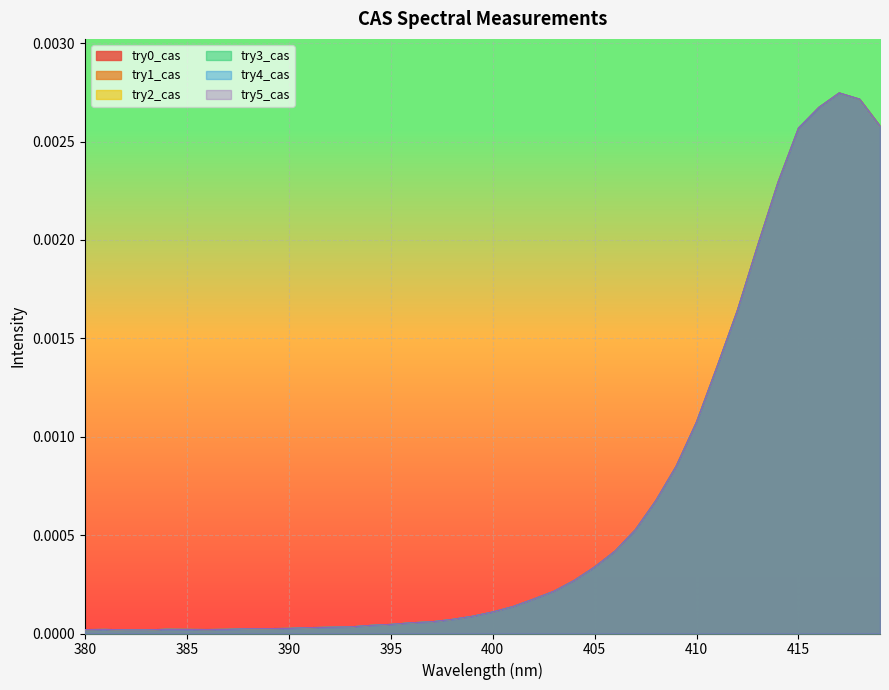

What are all the series names shown in the legend?

try0_cas, try1_cas, try2_cas, try3_cas, try4_cas, try5_cas